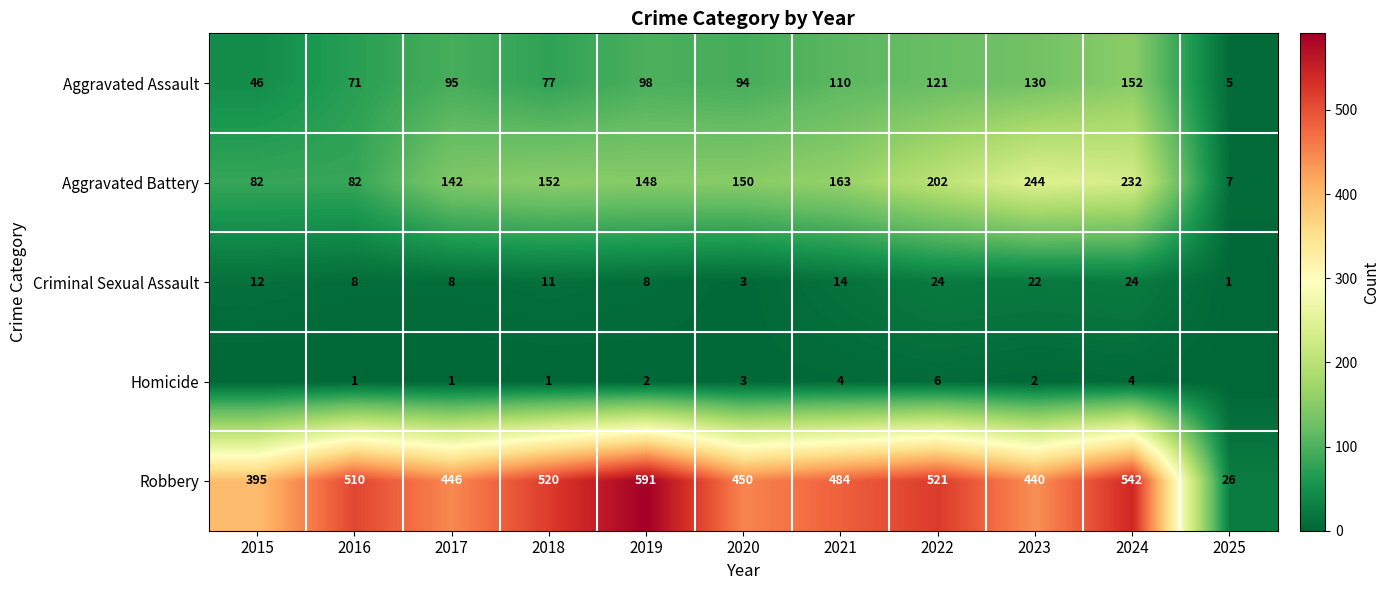

The Robbery series shows 593 at 2017. True or false?

False